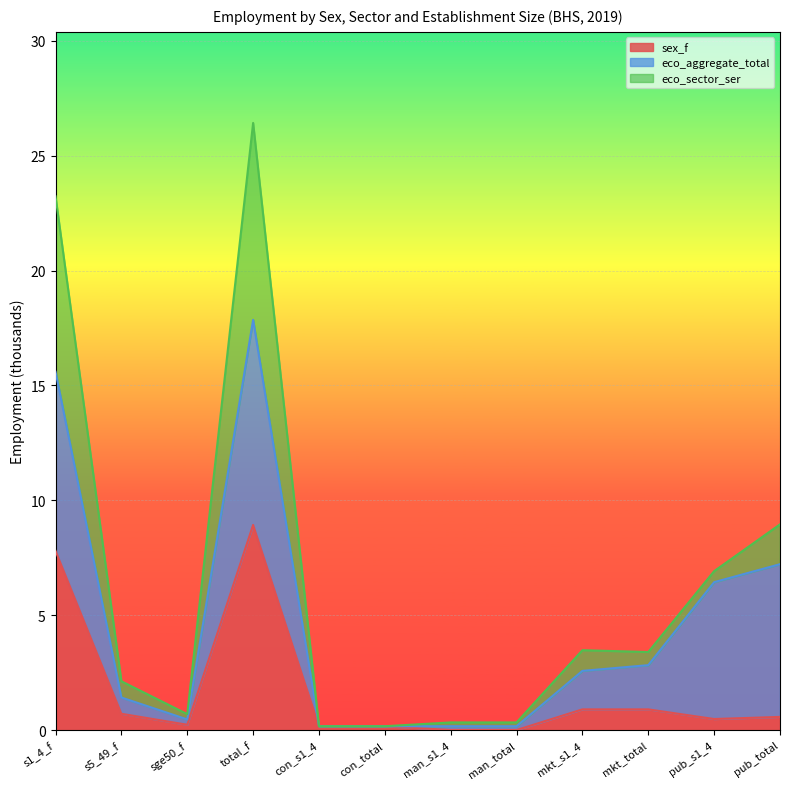

What is the maximum value for sex_f?

8.9